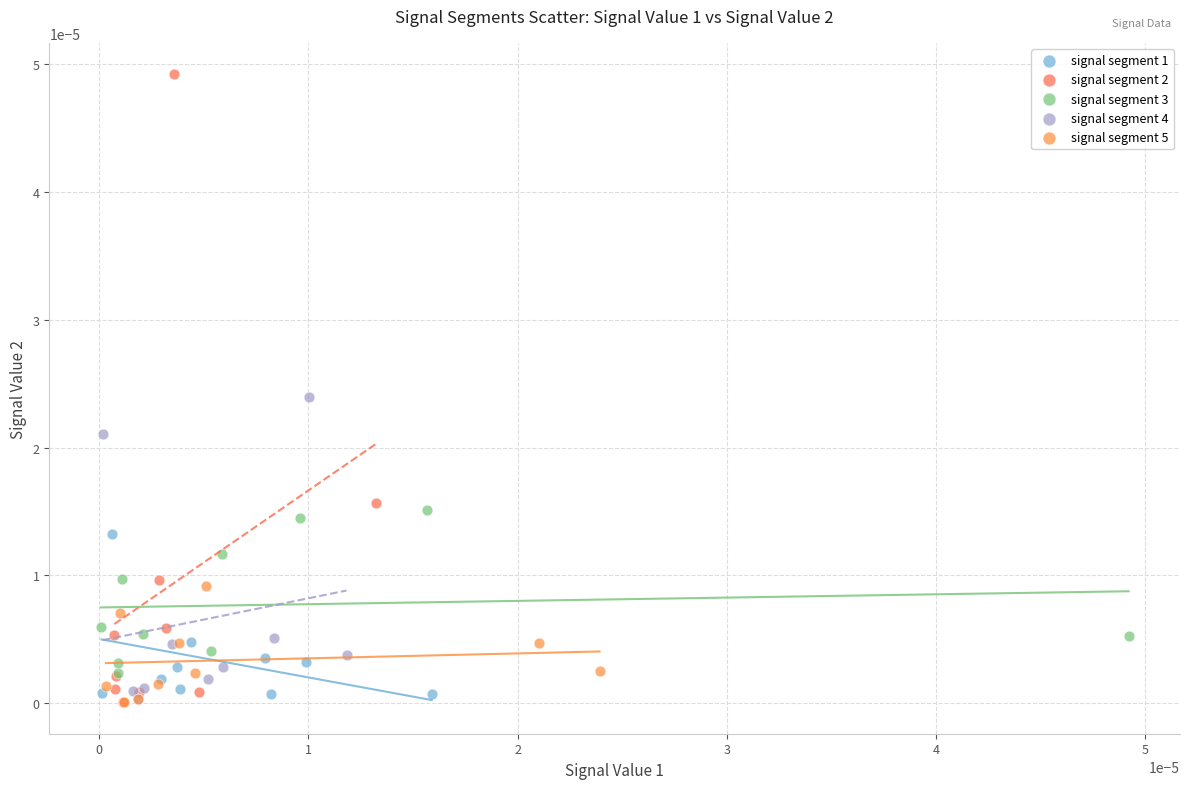

Which series has the largest Y range (max minus min)?

signal segment 2